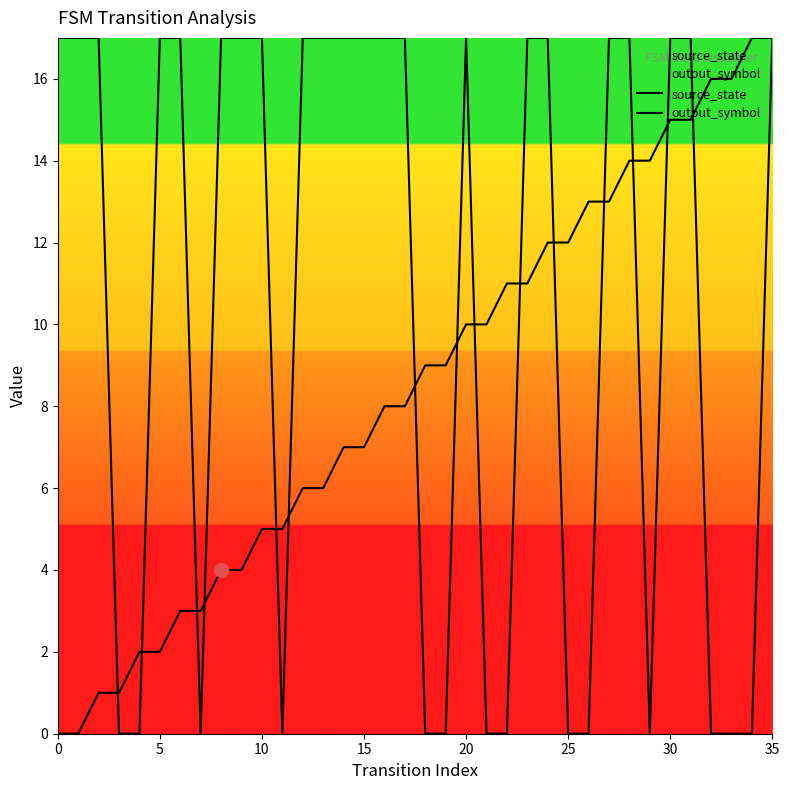

What is the maximum value shown in the chart?

17